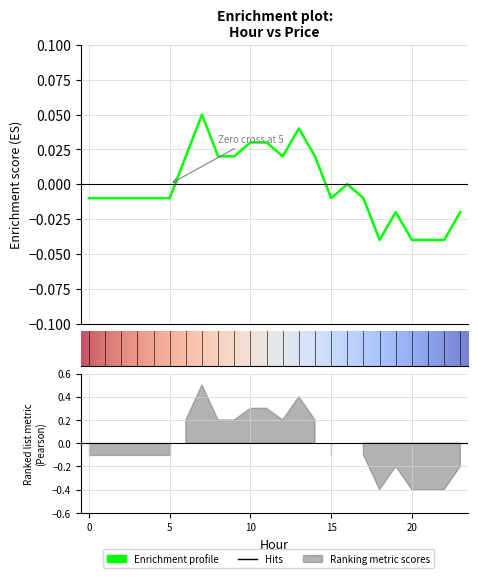

The chart shows a value of -0.0 at 4. True or false?

True